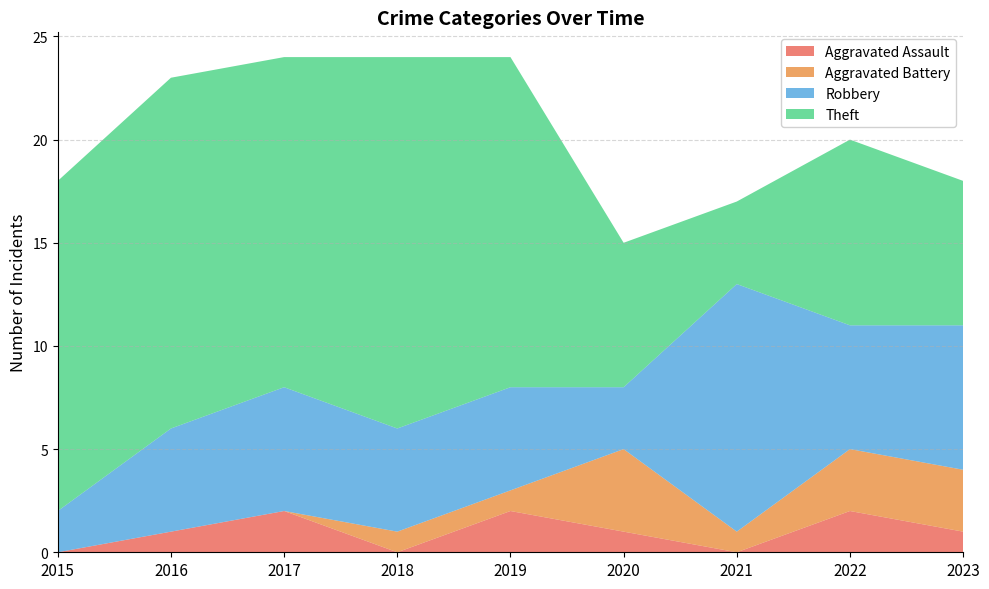

Reading right to left, what are all the values shown in this chart?

Aggravated Assault: 1	2	0	1	2	0	2	1	0
Aggravated Battery: 3	3	1	4	1	1	0	0	0
Robbery: 7	6	12	3	5	5	6	5	2
Theft: 7	9	4	7	16	18	16	17	16